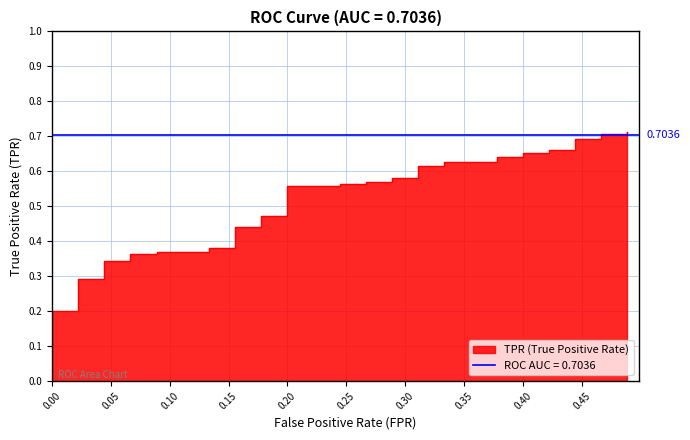

What is the greatest value displayed?

0.7